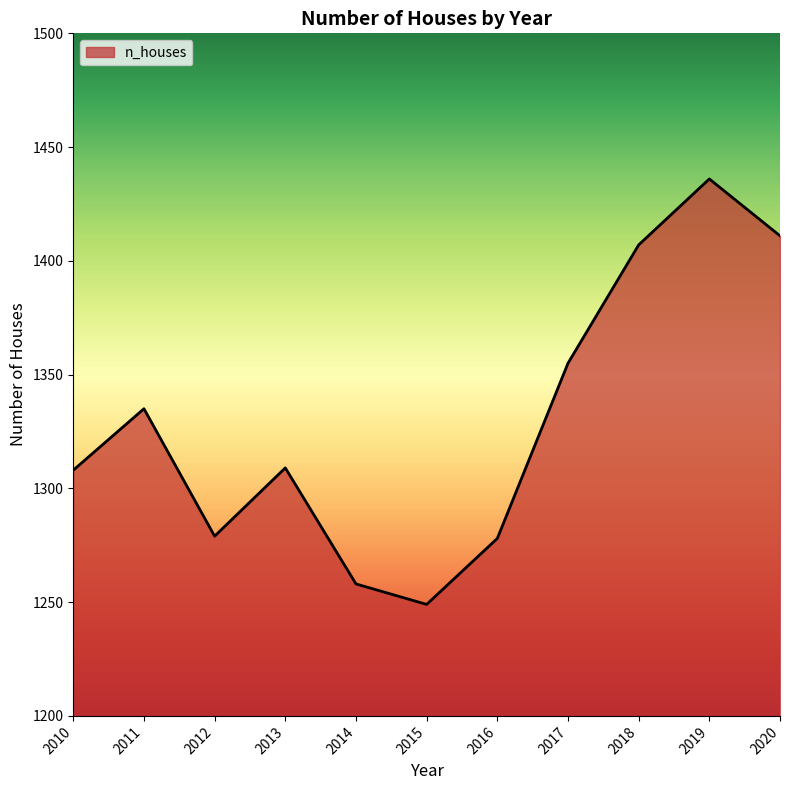

What is the approximate value at 2019, to the nearest 5?

1435